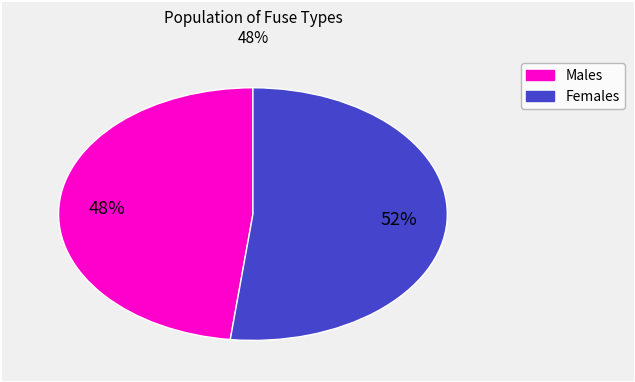

Is there a majority slice in this chart?

Yes